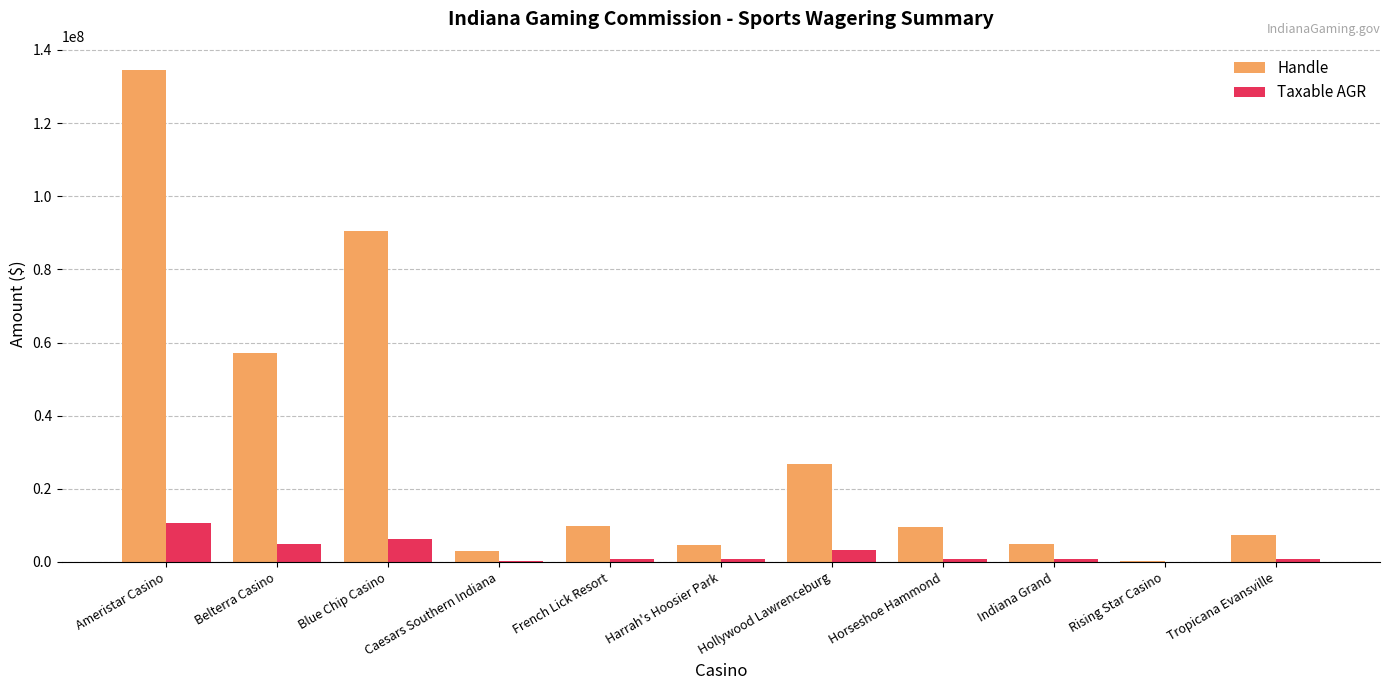

Is the value of Taxable AGR at French Lick Resort greater than the value of Handle at Hollywood Lawrenceburg?

No